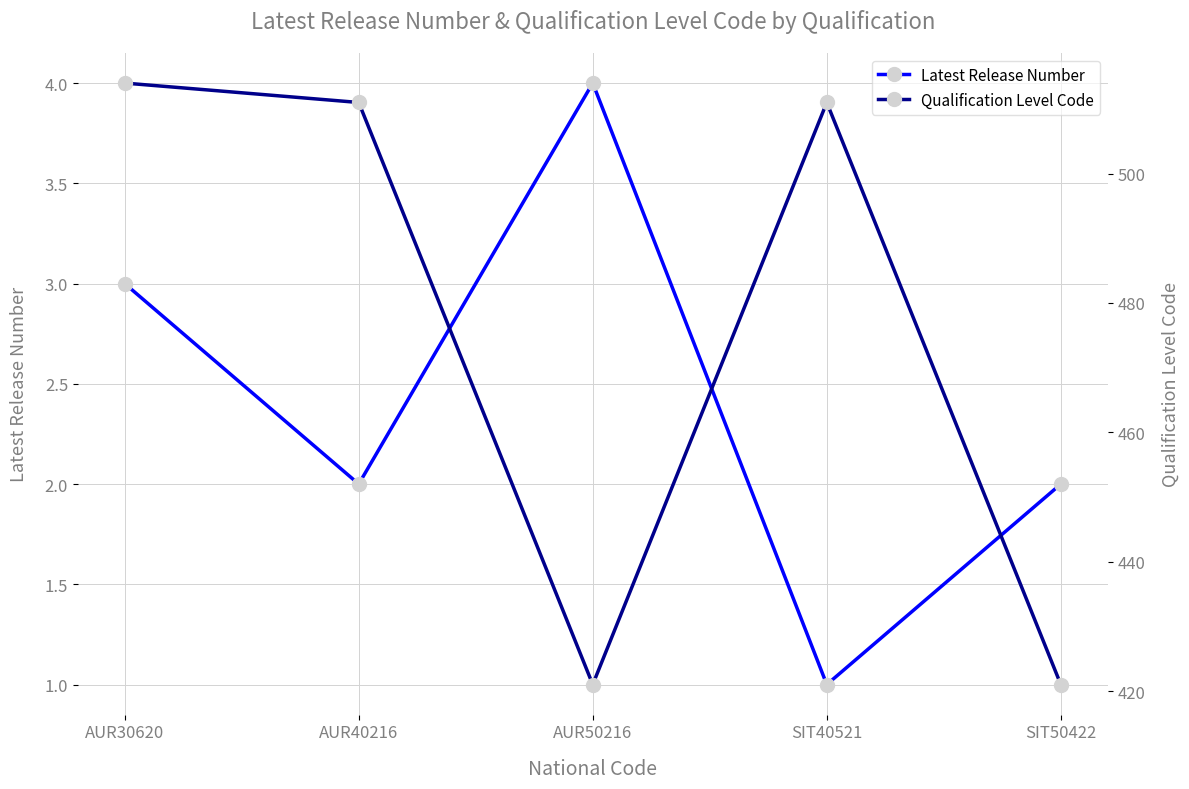

The value of Latest Release Number at AUR50216 is 1. True or false?

False